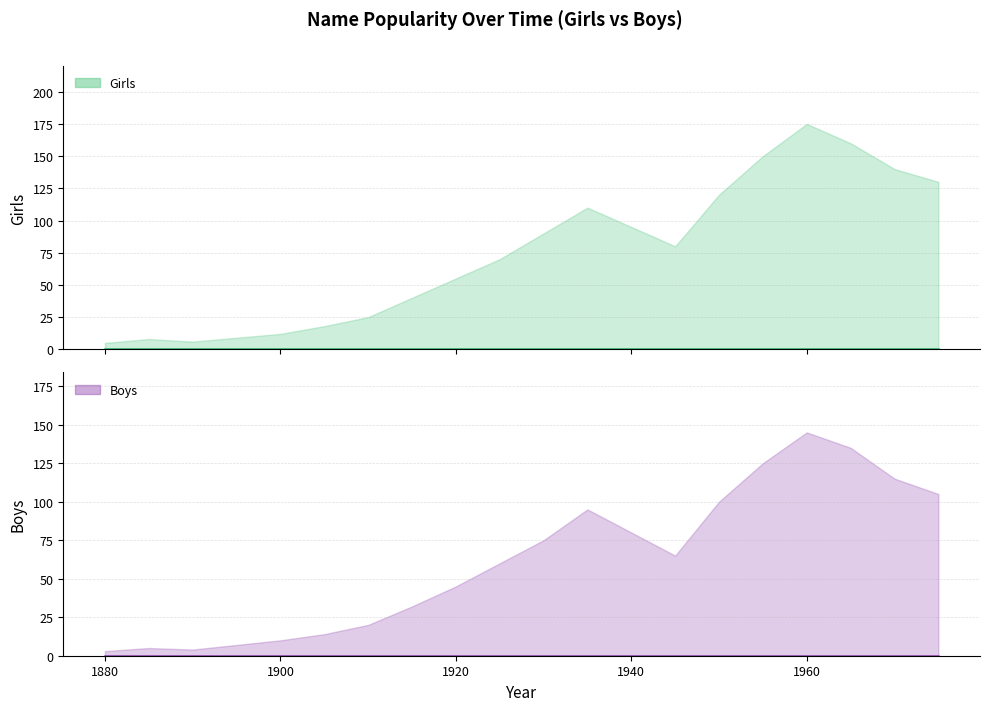

True or false: Boys_upper has a value of 137 at 1950.

False